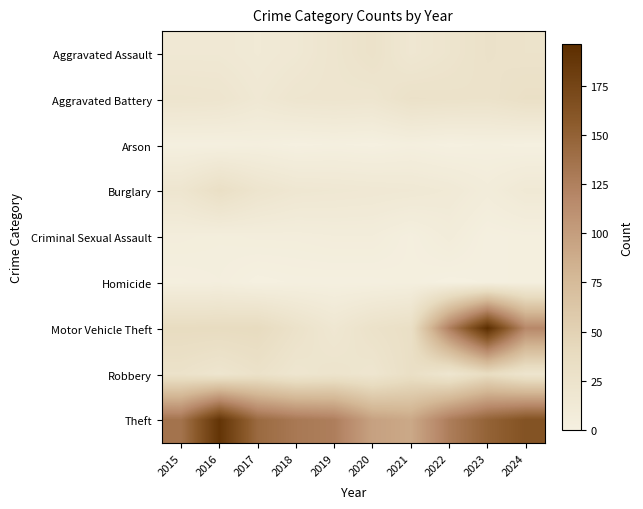

Which series has the widest spread of values?

Motor Vehicle Theft